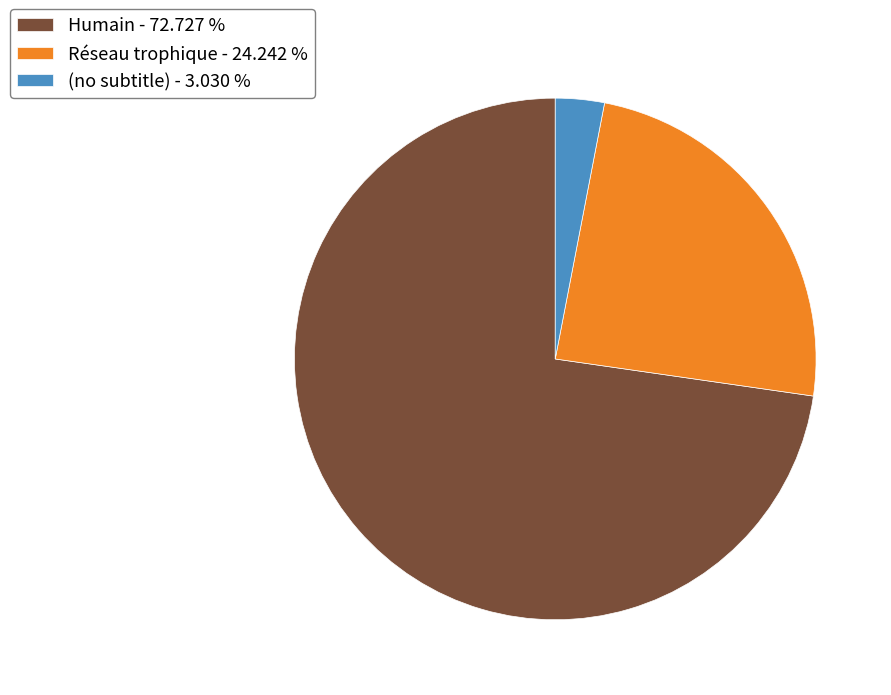

Which category has the biggest portion of the pie?

Humain - 72.727 %